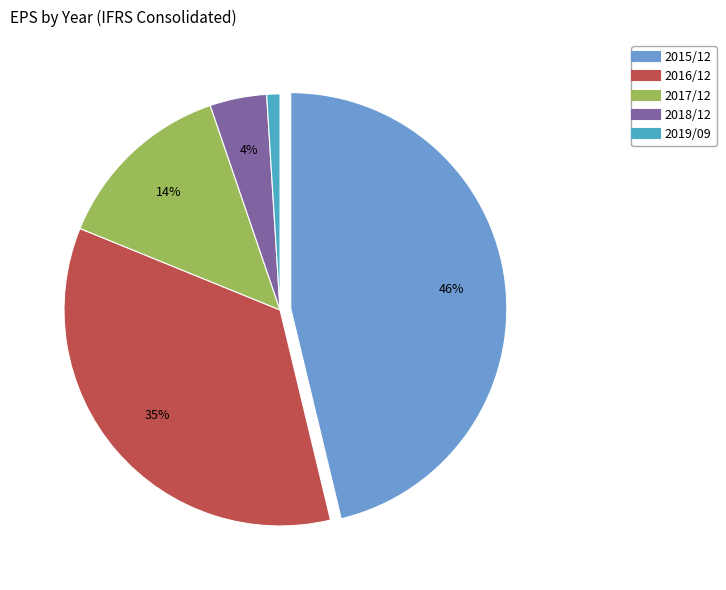

To the nearest percent, what is the difference between the 2018/12 and 2015/12 slice percentages?

42%